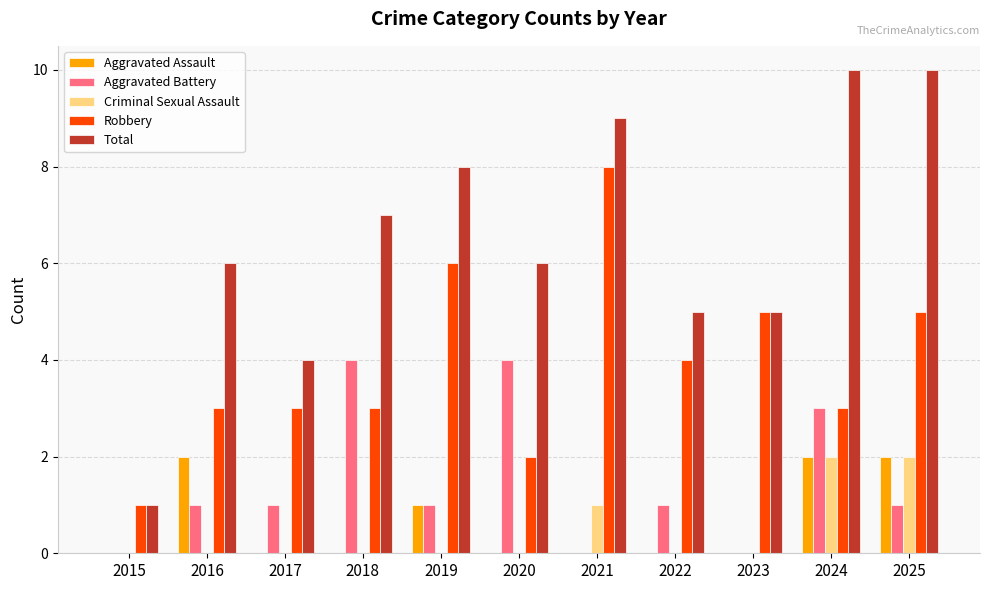

Count the Total values in the range 5 to 9.

7